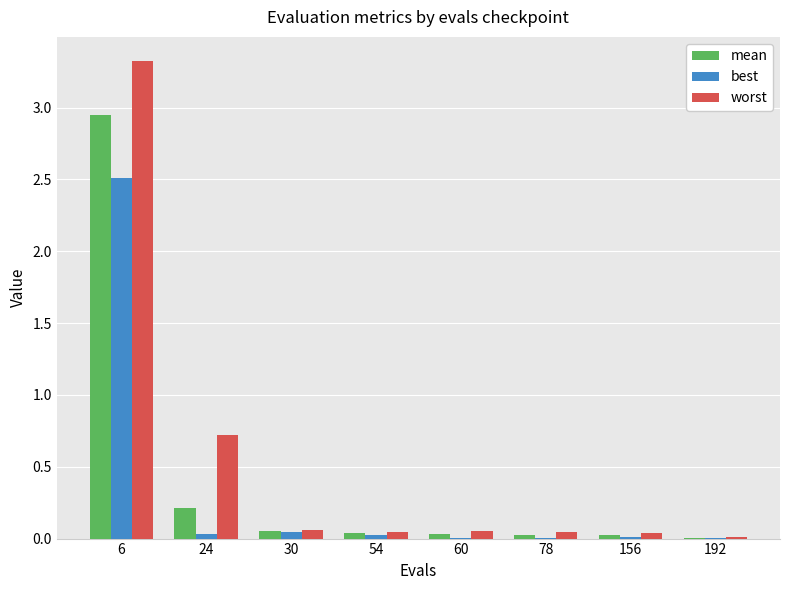

Between 6 and 30, which series saw the biggest shift?

worst